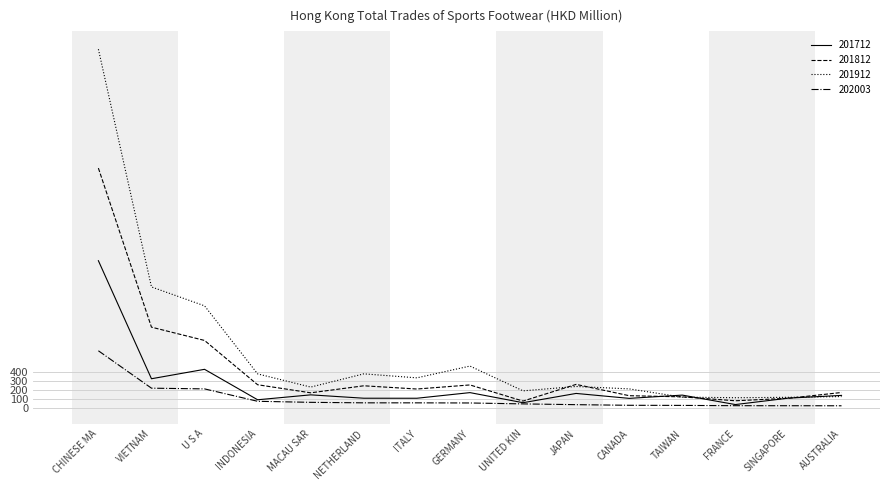

What are all the series names shown in the legend?

201712, 201812, 201912, 202003